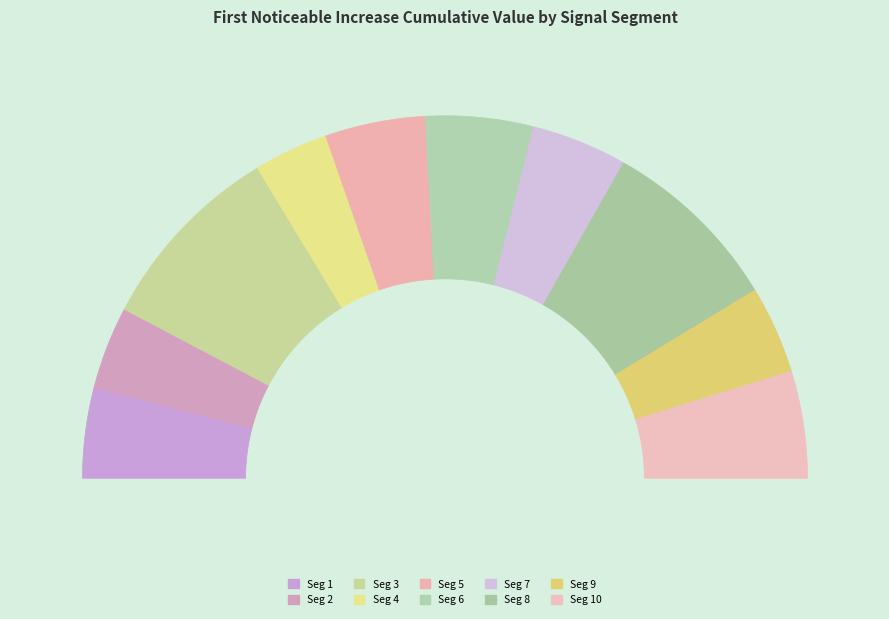

True or false: signal segment 7 accounts for 20% of the total.

False